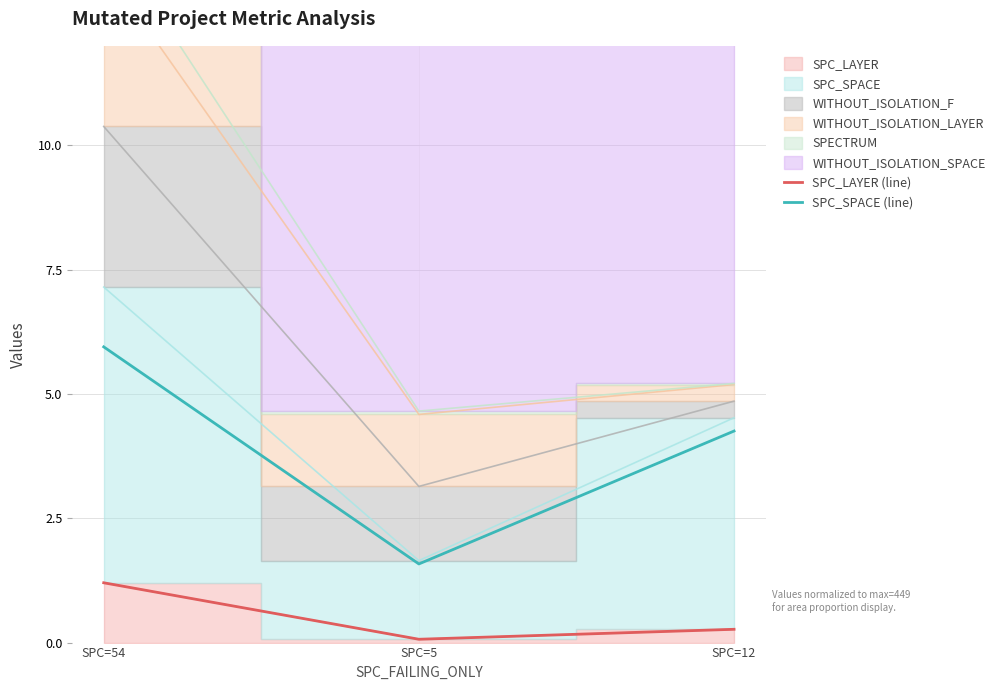

What is the average value of the SPC_LAYER (line) series?

0.5